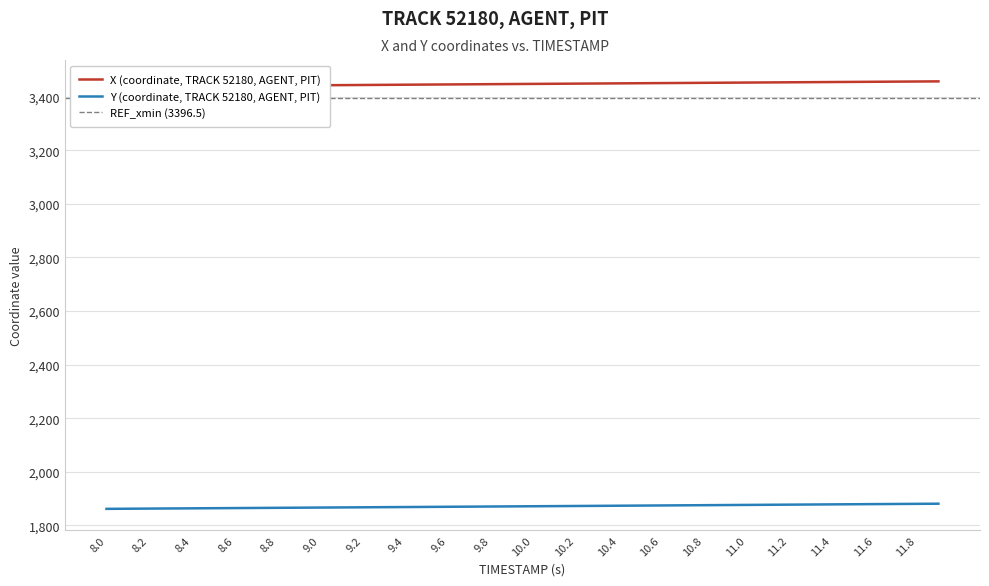

Which series has the largest range (max minus min)?

X